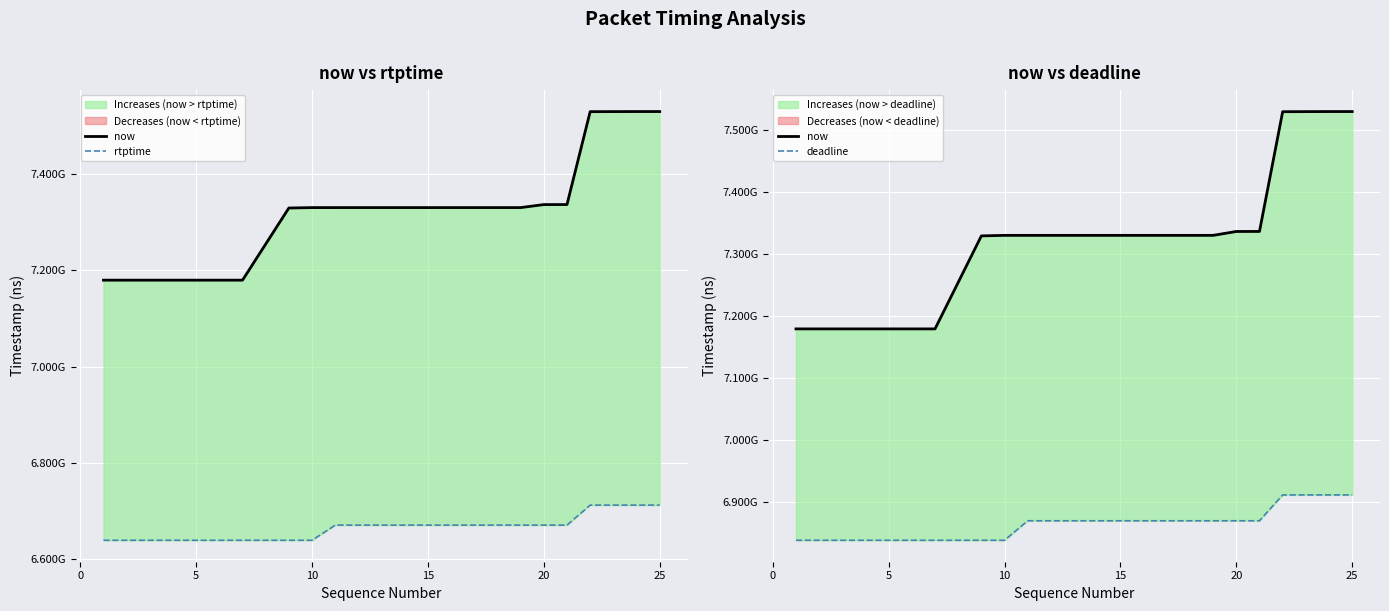

What is the difference between the maximum and minimum values in the rtptime series?

73188889